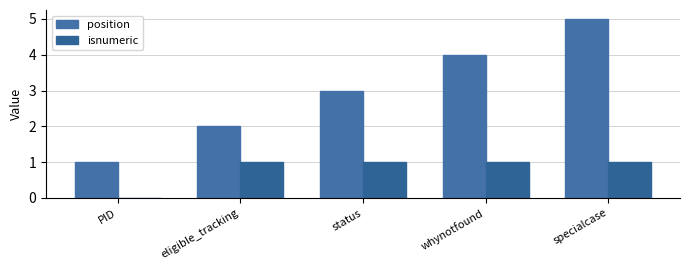

Reading right to left, what are all the values shown in this chart?

position: 5	4	3	2	1
isnumeric: 1	1	1	1	0